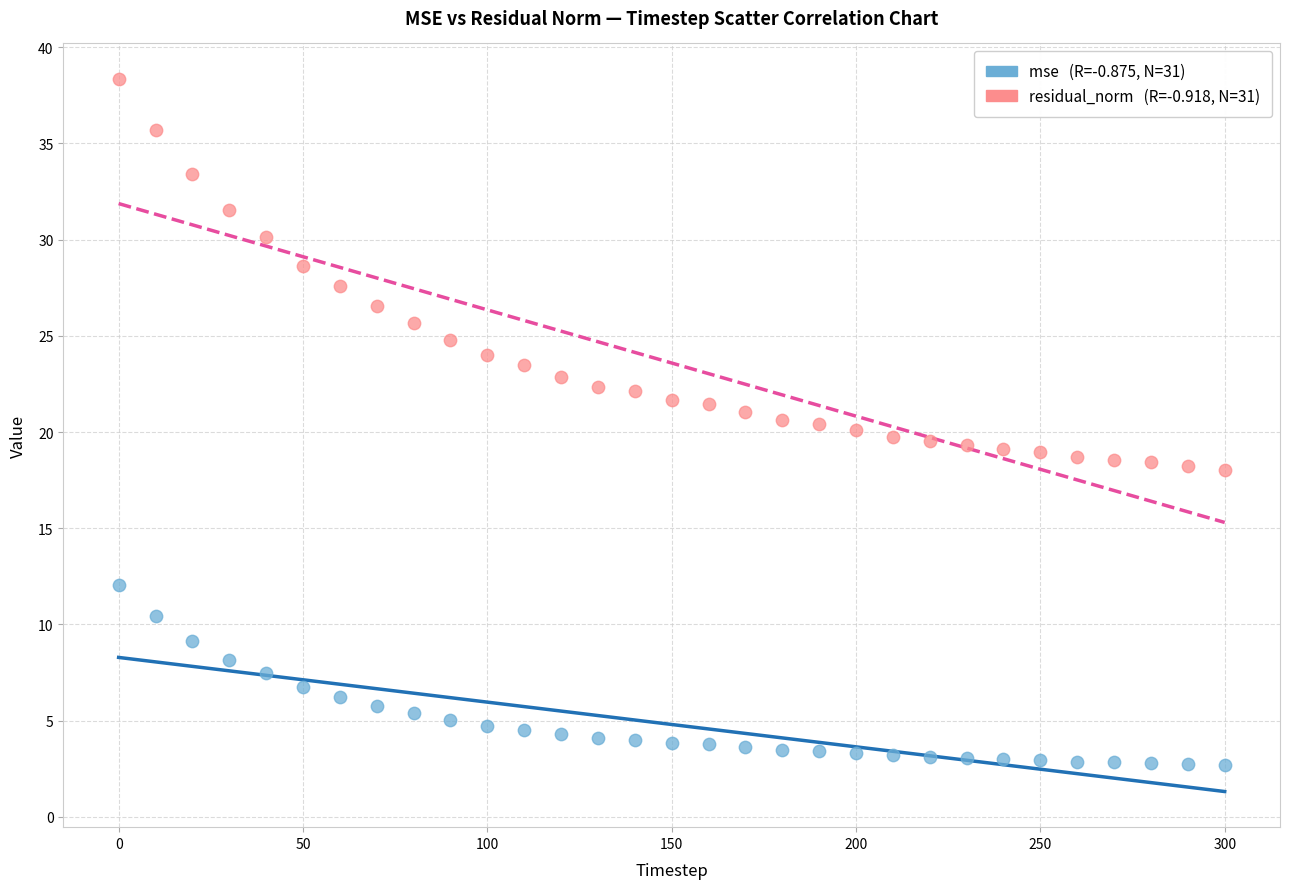

Across all data points, what is the range of Y values (max minus min)?

35.7